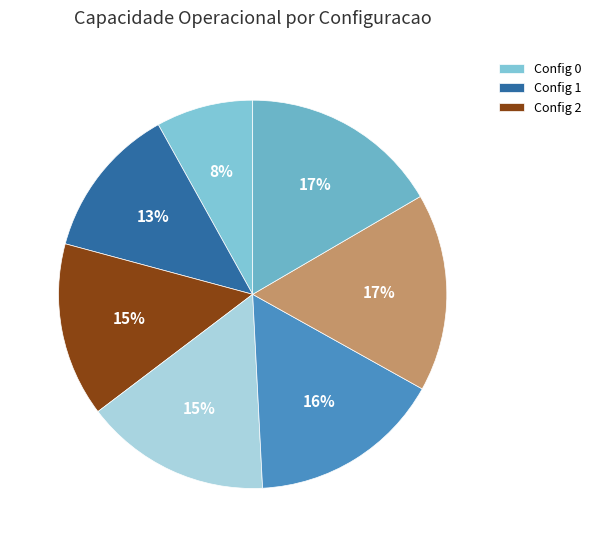

To the nearest percent, what is the average slice percentage?

14%